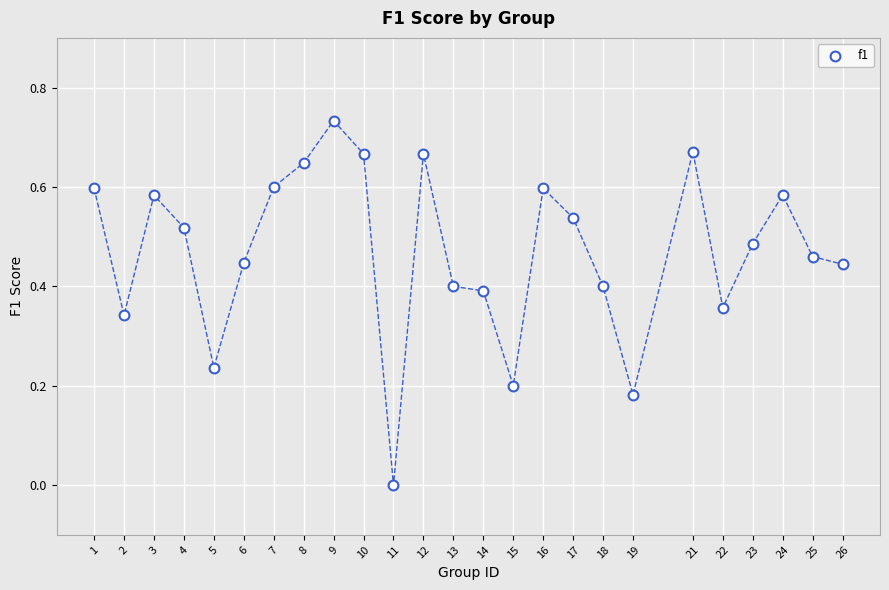

What is the range of X values (max minus min)?

25.0